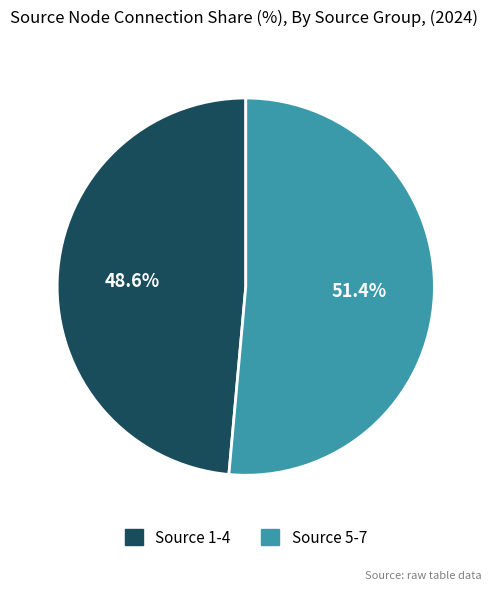

Which slice is the largest?

Source 5-7